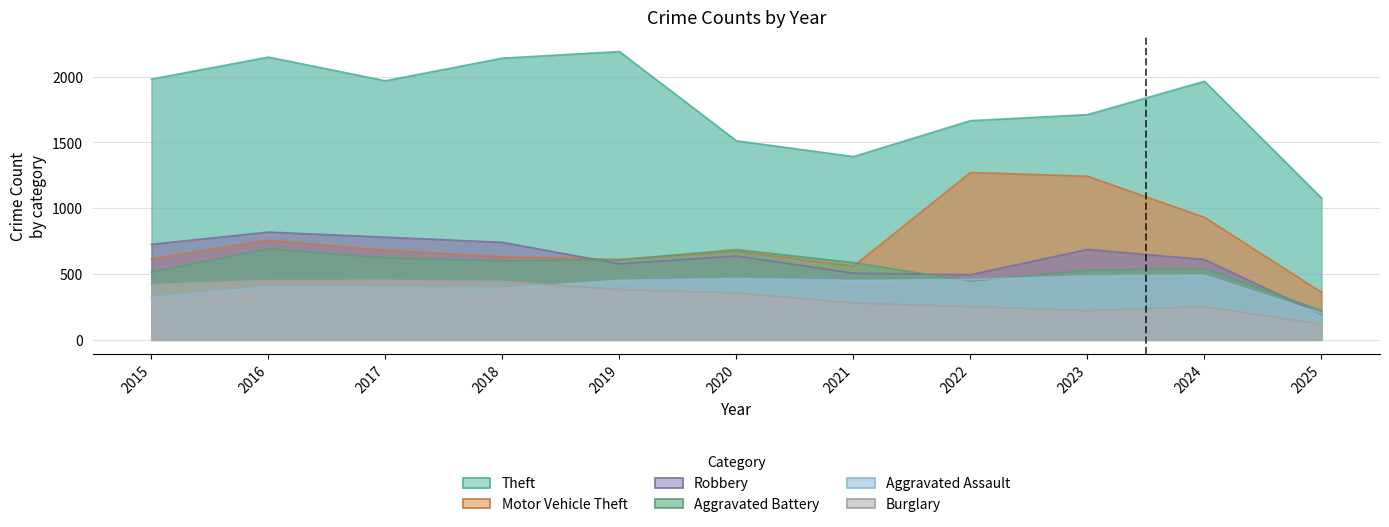

What is the average value of the Aggravated Battery series?

550